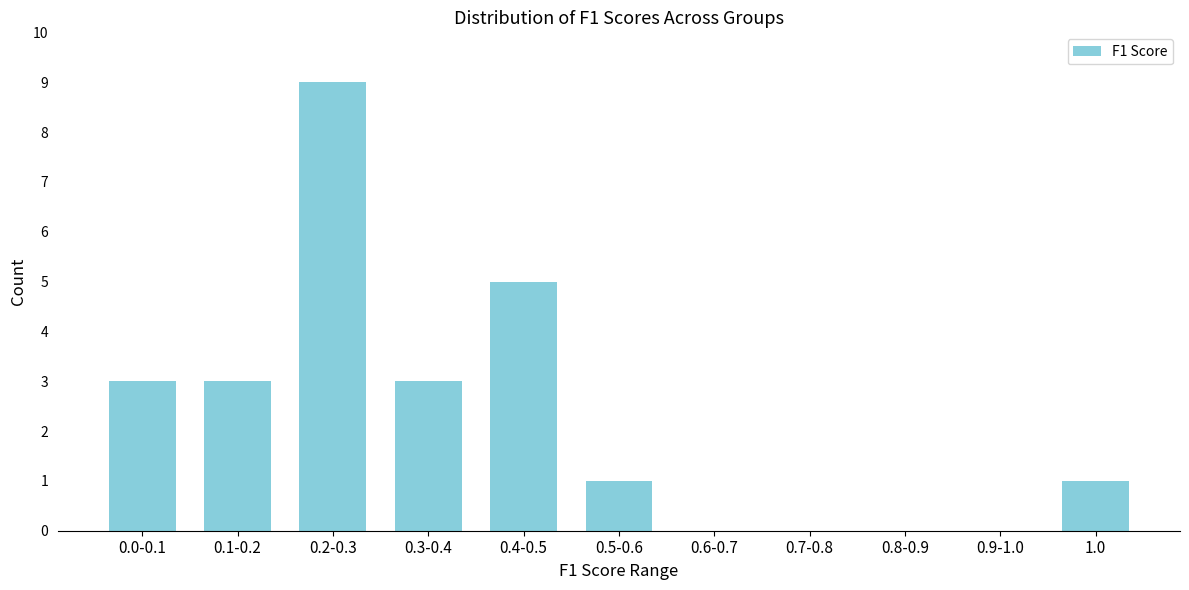

Reading left to right, list all the values displayed in this chart.

0.0-0.1=3	0.1-0.2=3	0.2-0.3=9	0.3-0.4=3	0.4-0.5=5	0.5-0.6=1	0.6-0.7=0	0.7-0.8=0	0.8-0.9=0	0.9-1.0=0	1.0=1